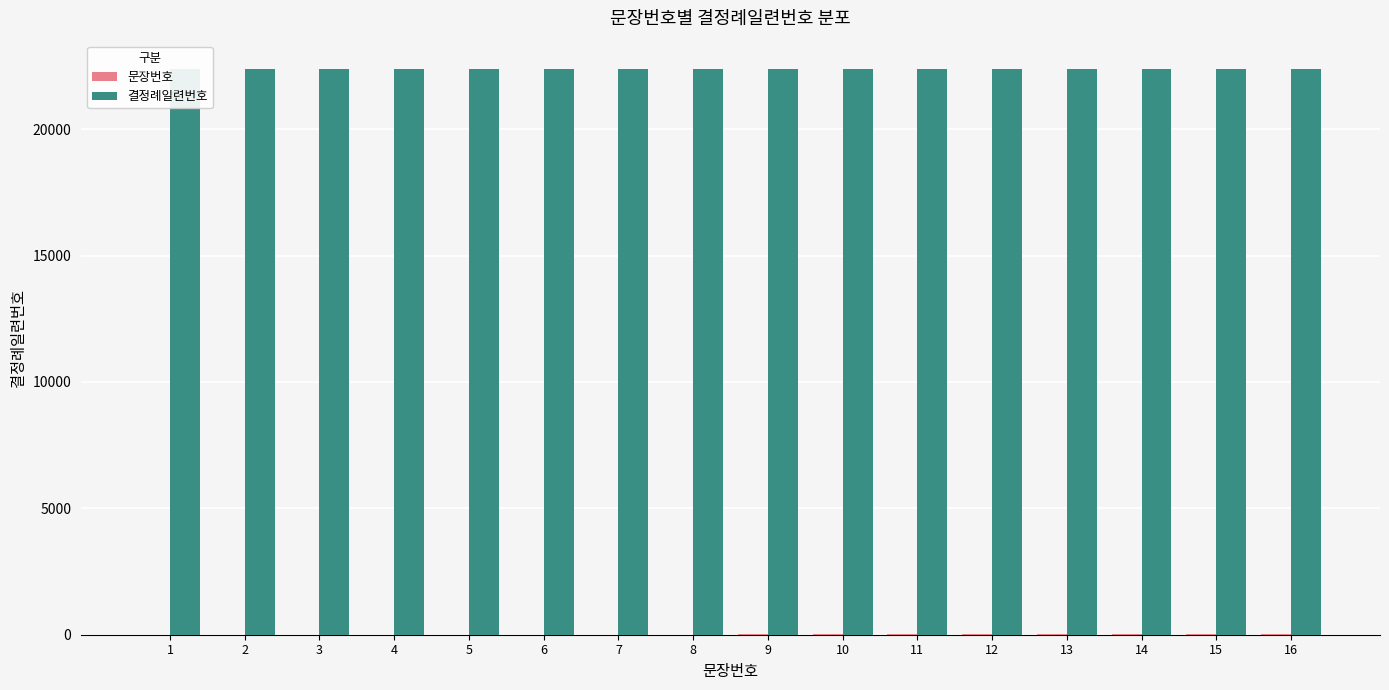

The value of 문장번호 at 1 is 1. True or false?

True